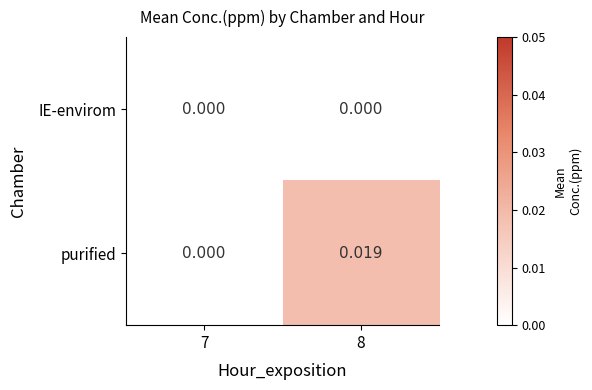

Is the value of IE-envirom at 8 greater than the value of purified at 8?

No